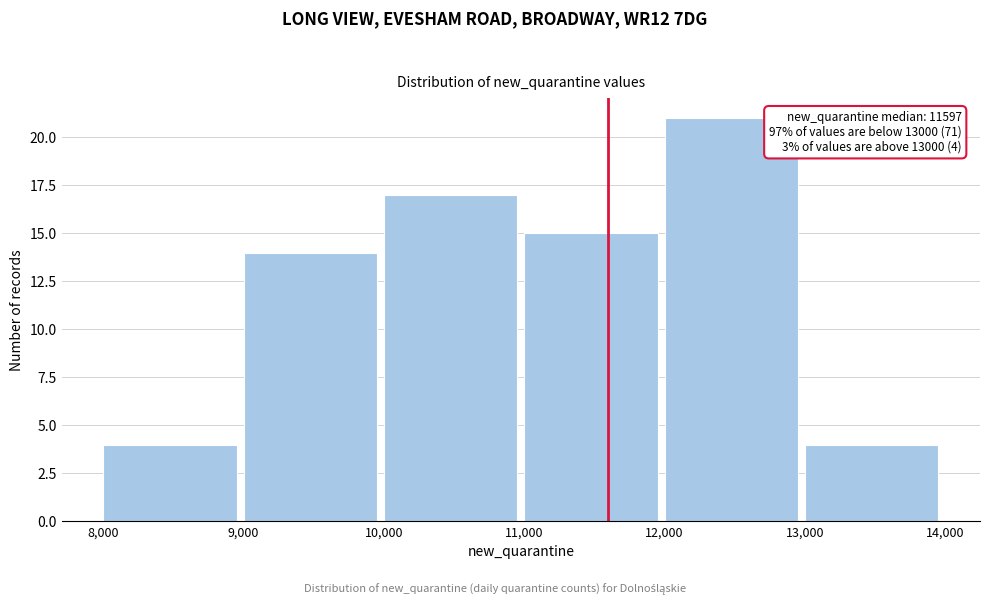

Which range on the x-axis has the tallest bar?

12,000 to 13,000